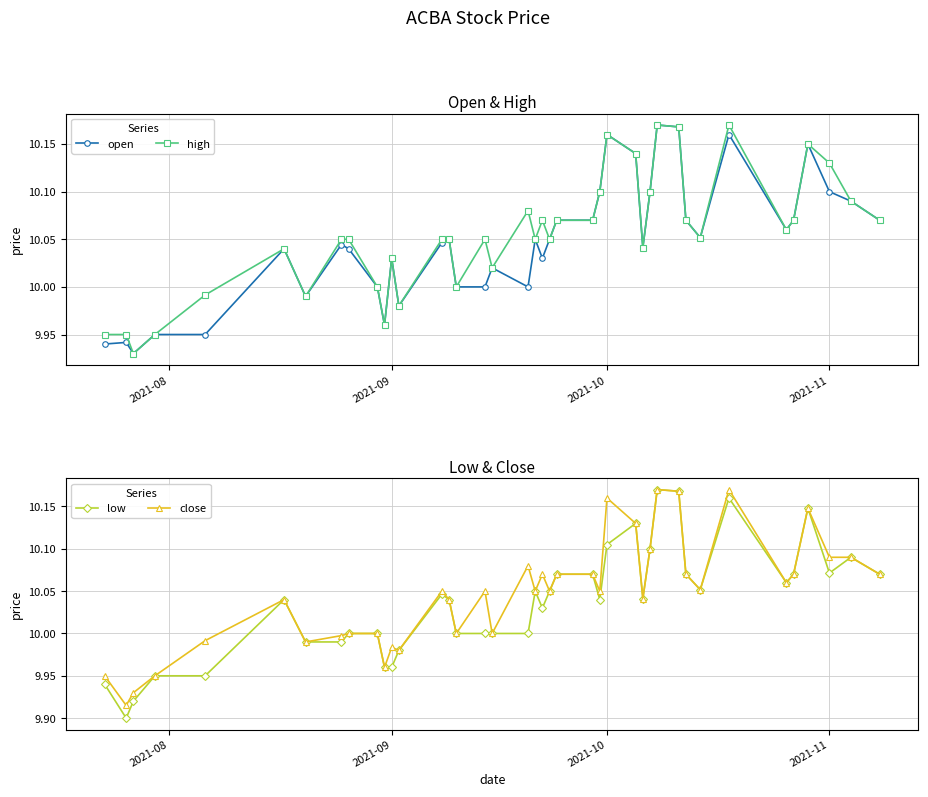

What are all the series names shown in the legend?

open, high, low, close